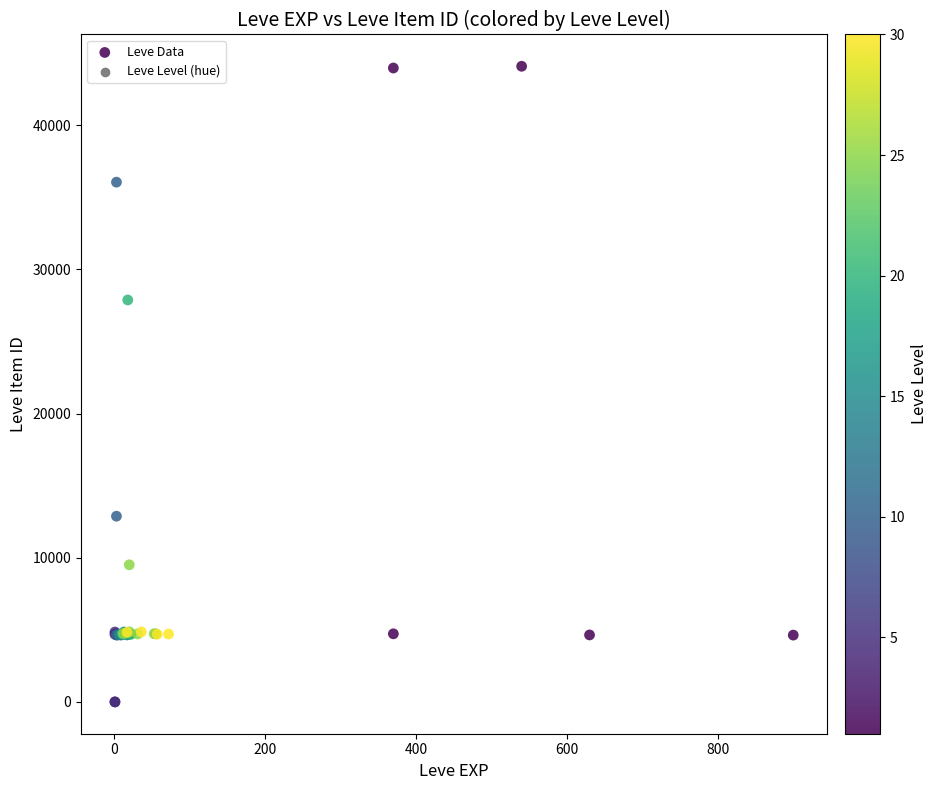

What Y value in the scatter plot is closest to 22048?

27884